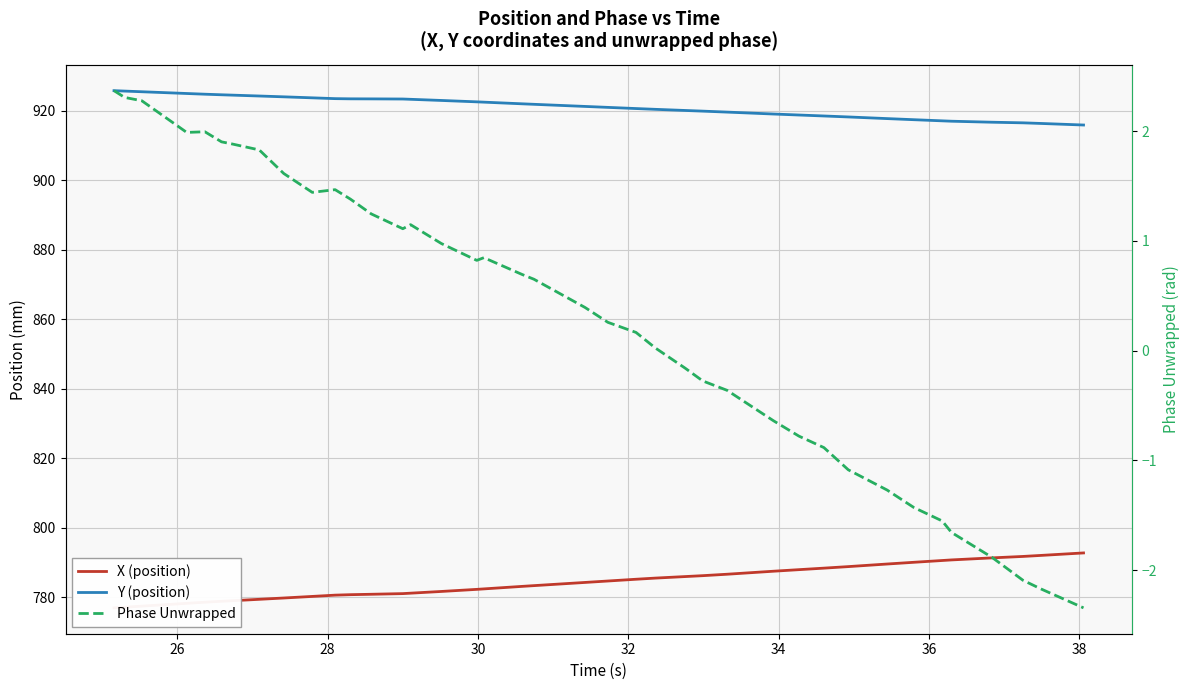

What is the label of the 7th point from the left?

36